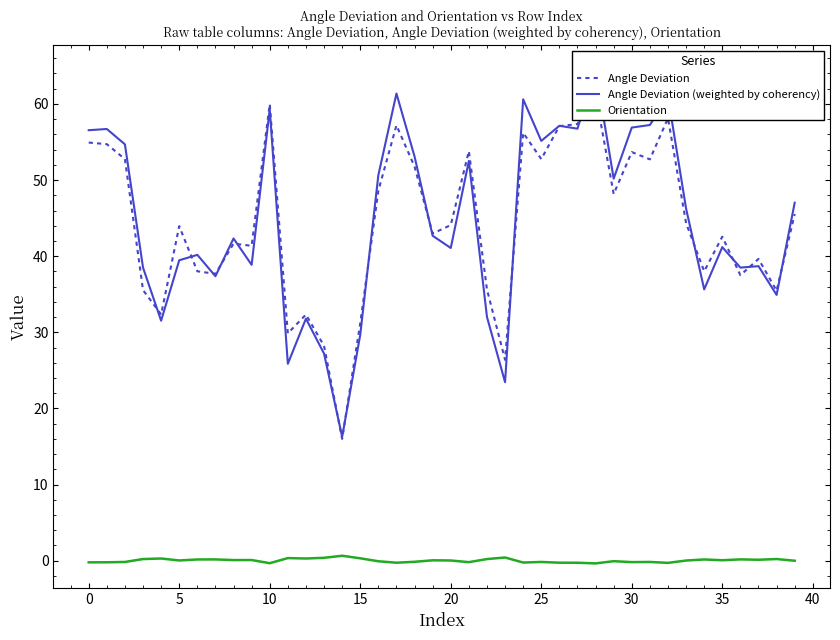

True or false: Angle Deviation and Angle Deviation (weighted by coherency) intersect in this chart.

True